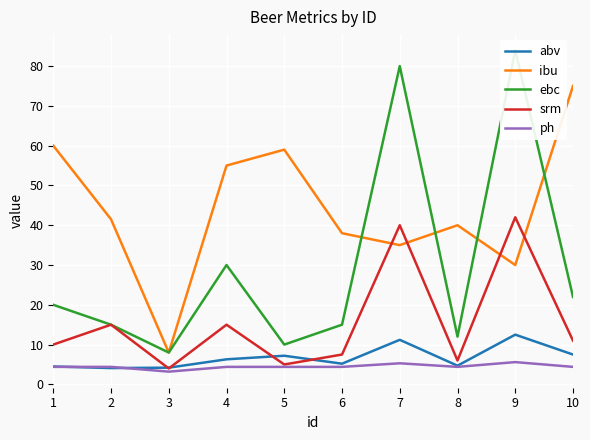

Reading right to left, extract all data points from this chart.

abv: 7.5	12.5	4.7	11.2	5.2	7.2	6.3	4.2	4.1	4.5
ibu: 75.0	30.0	40.0	35.0	38.0	59.0	55.0	8.0	41.5	60.0
ebc: 22.0	84.0	12.0	80.0	15.0	10.0	30.0	8.0	15.0	20.0
srm: 11.0	42.0	6.0	40.0	7.5	5.0	15.0	4.0	15.0	10.0
ph: 4.4	5.6	4.4	5.3	4.4	4.4	4.4	3.2	4.4	4.4